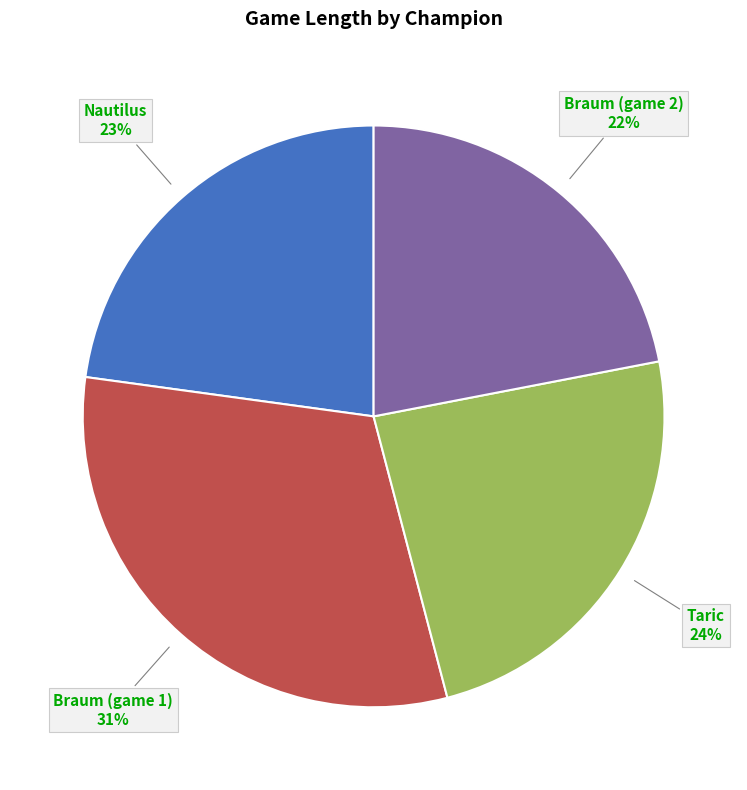

Is there any slice that represents more than half of the pie?

No